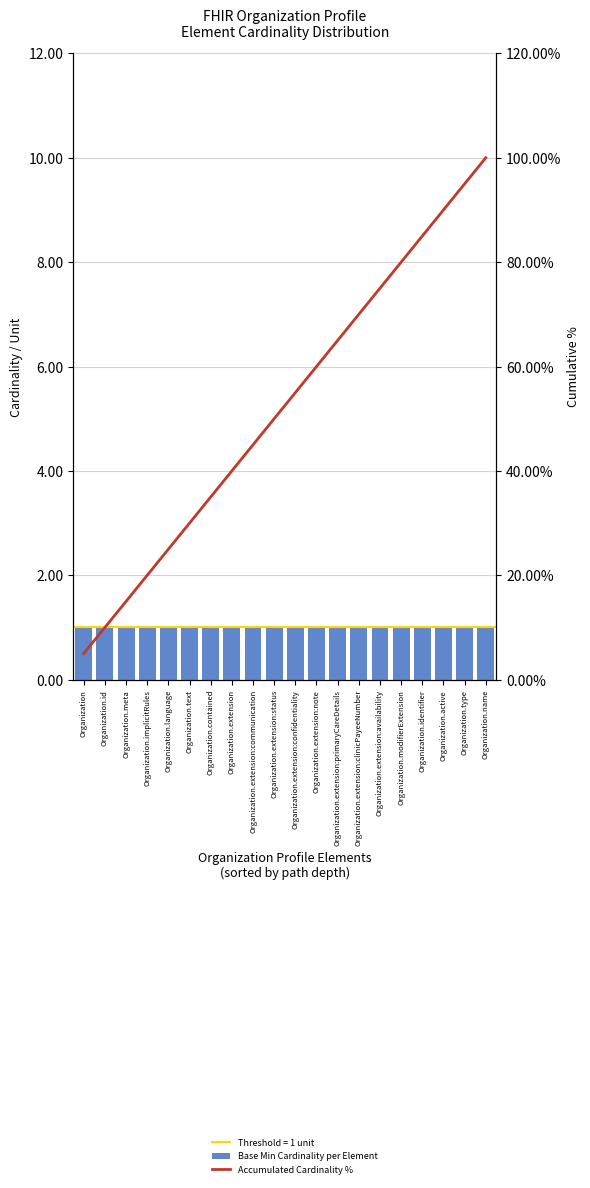

The value of Base Min Cardinality per Element at Organization.extension:clinicPayeeNumber is 0.3. True or false?

False